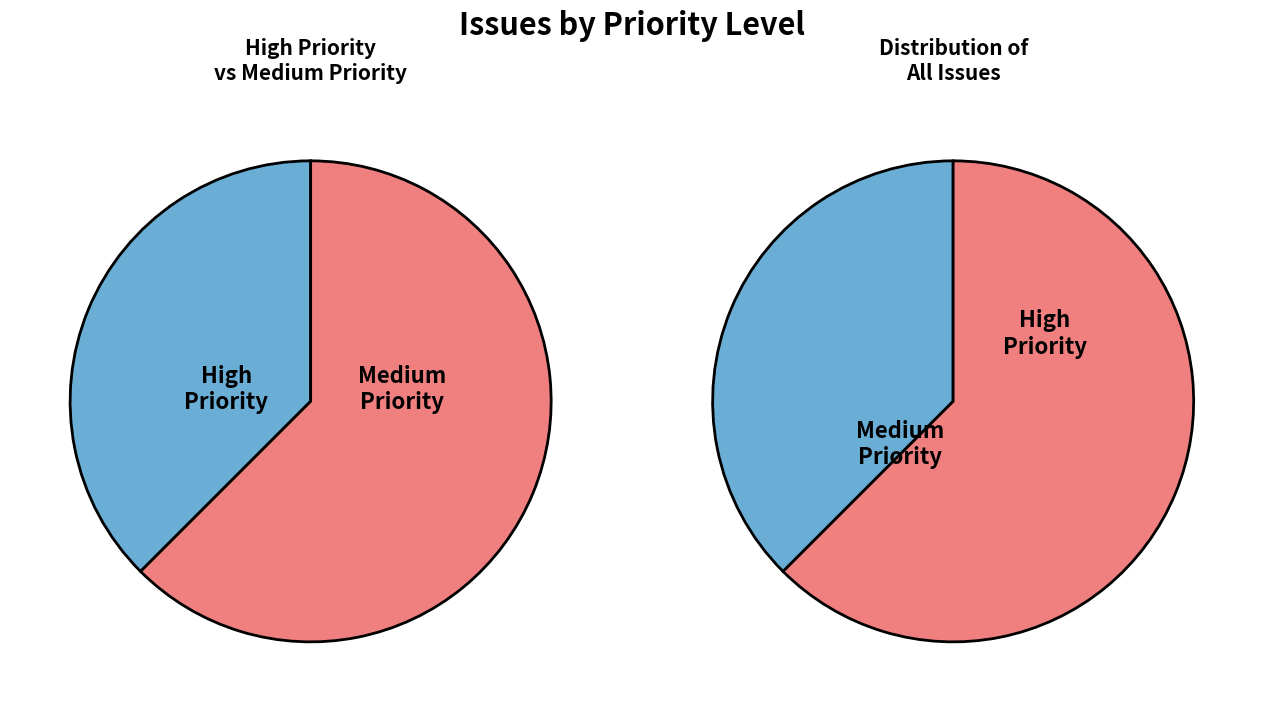

How many slices are in this pie chart?

2